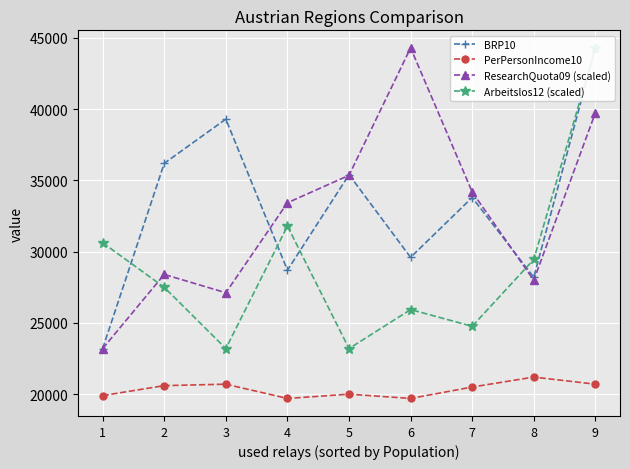

Between 4 and 7, which series saw the biggest shift?

Arbeitslos12 (scaled)